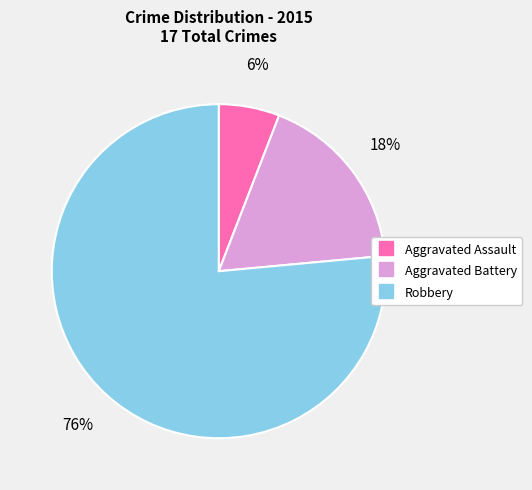

Is there any slice that represents more than half of the pie?

Yes